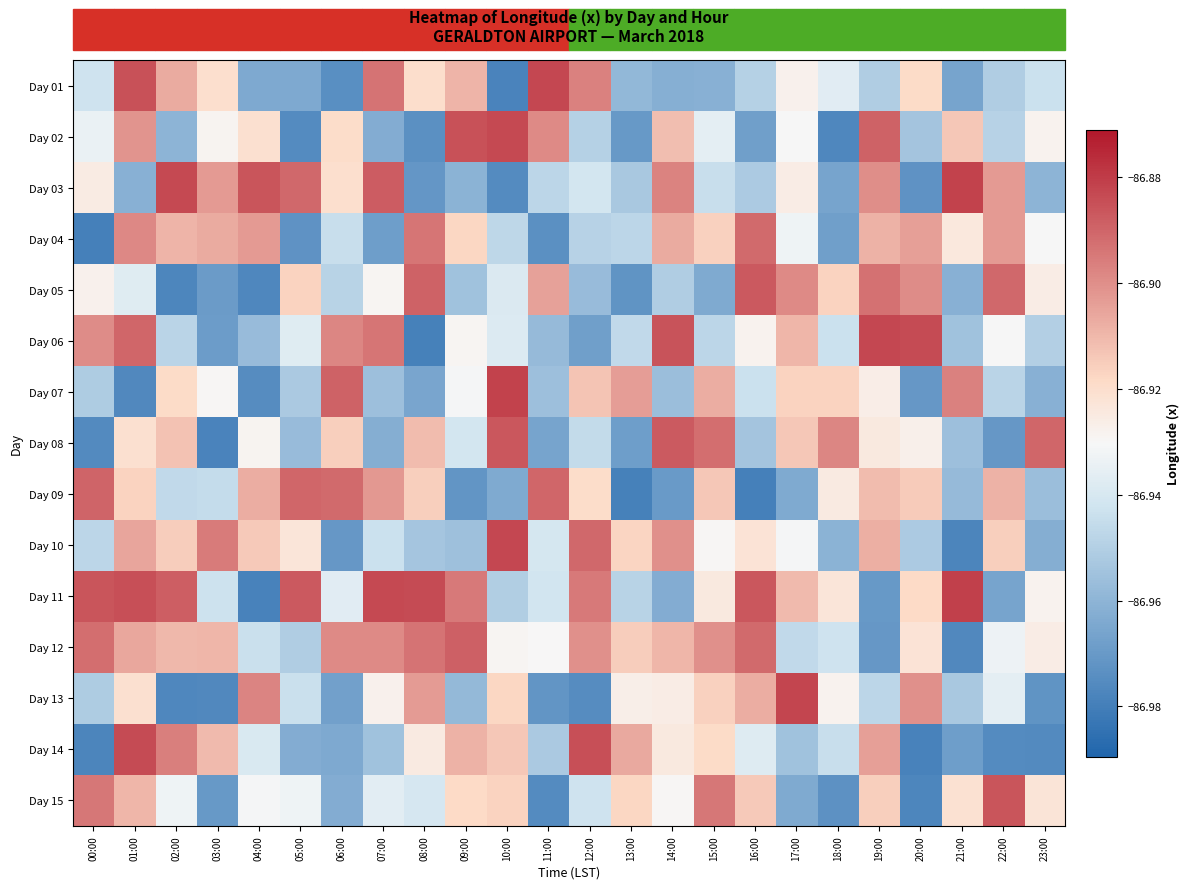

How many distinct data groups are displayed?

15